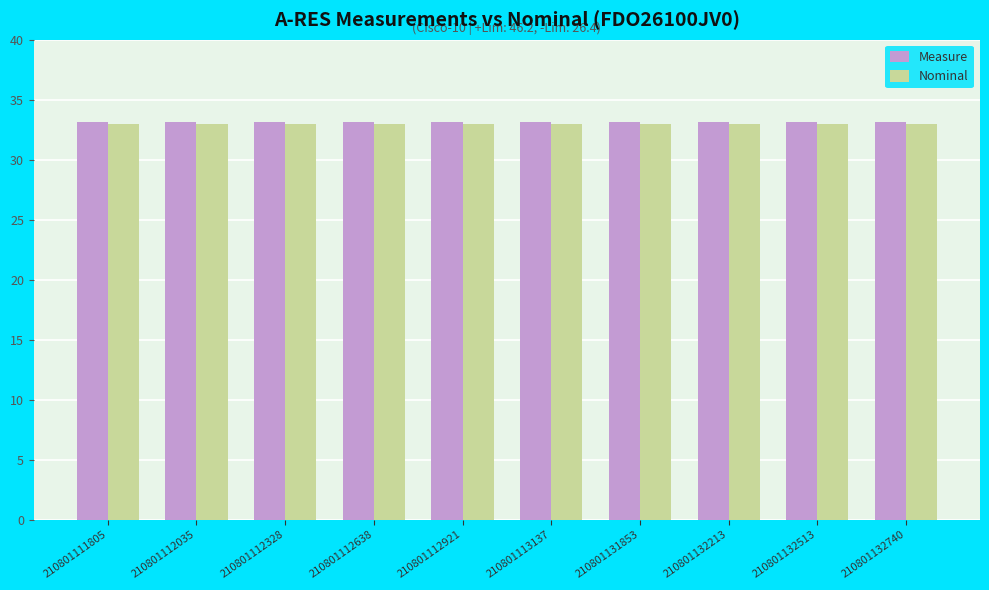

What are all the series names shown in the legend?

Measure, Nominal